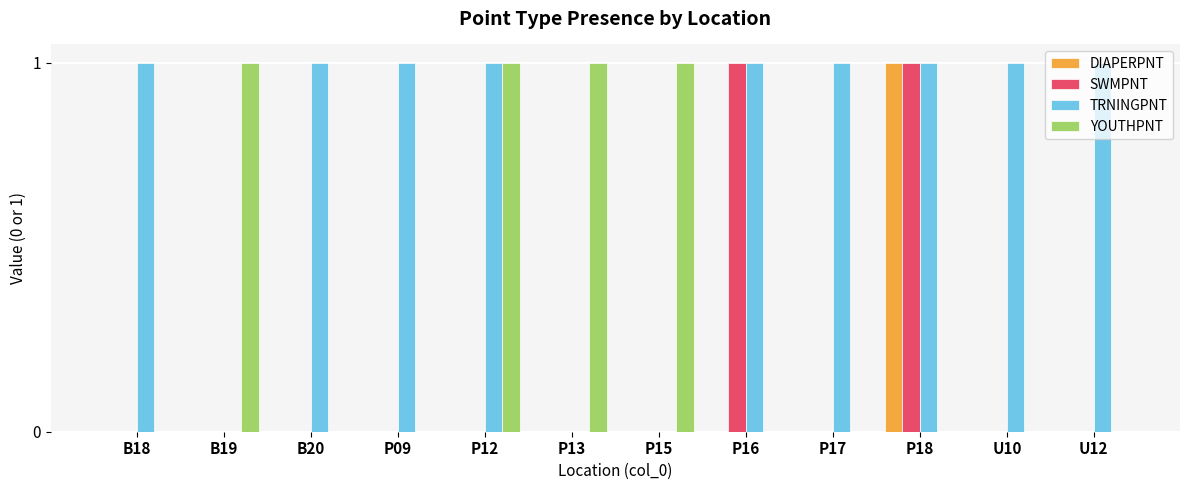

Which series has the largest total across all categories?

TRNINGPNT